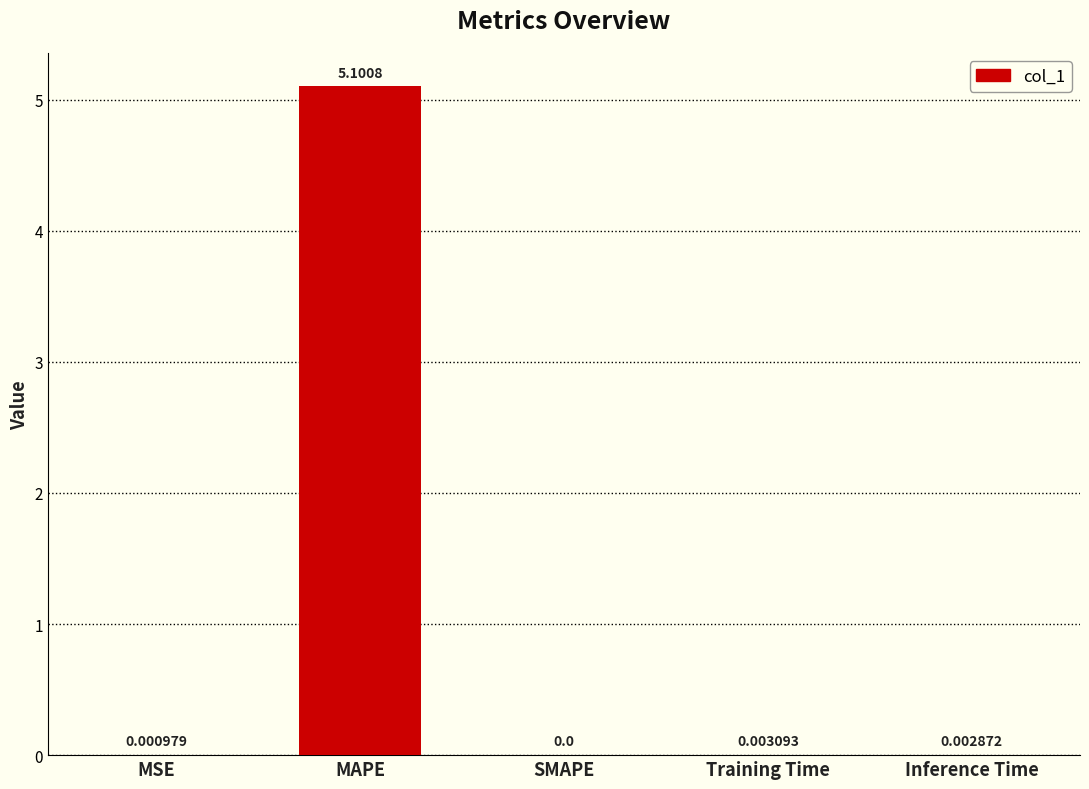

Which category has the highest value across all series?

MAPE